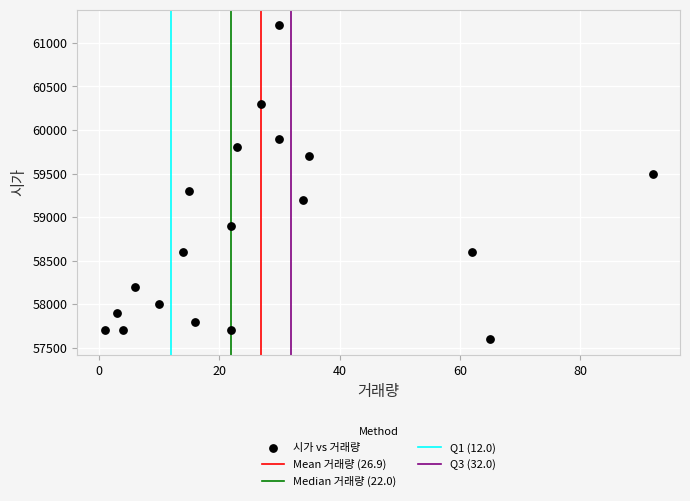

What is the range of Y values (max minus min)?

3600